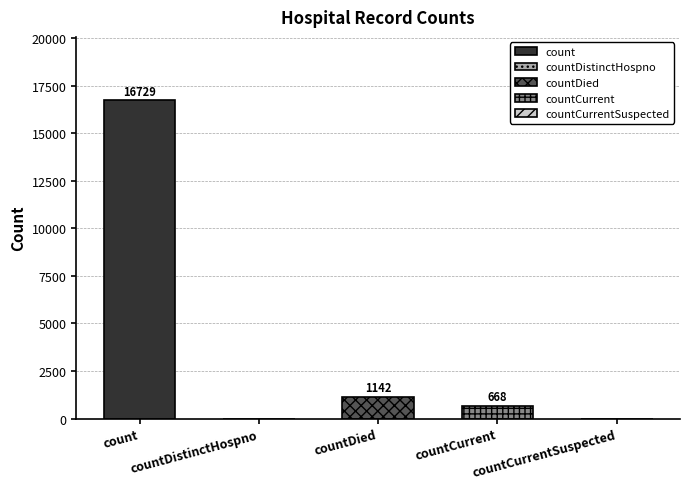

How many bars are there in total?

5